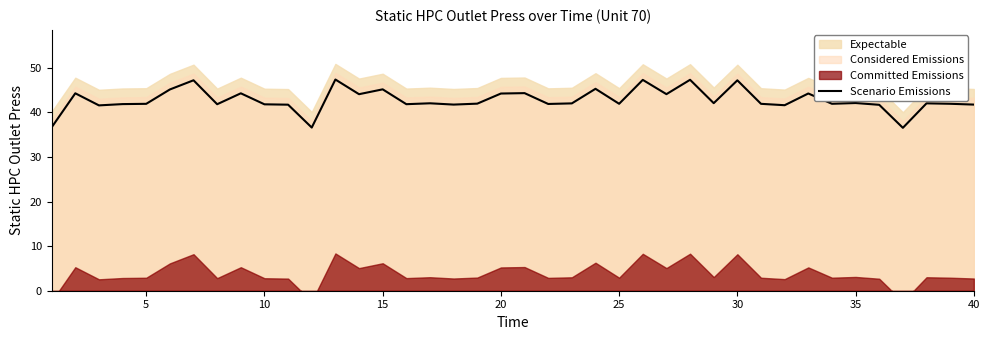

The value of Scenario Emissions at 15 is 62.6. True or false?

False